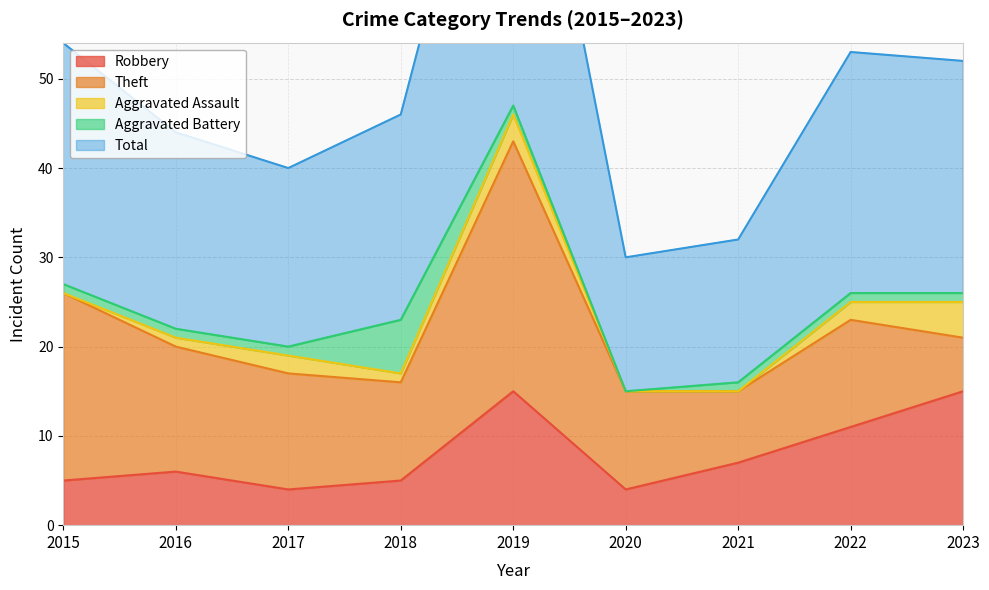

How many data points in Aggravated Assault are less than 1?

3